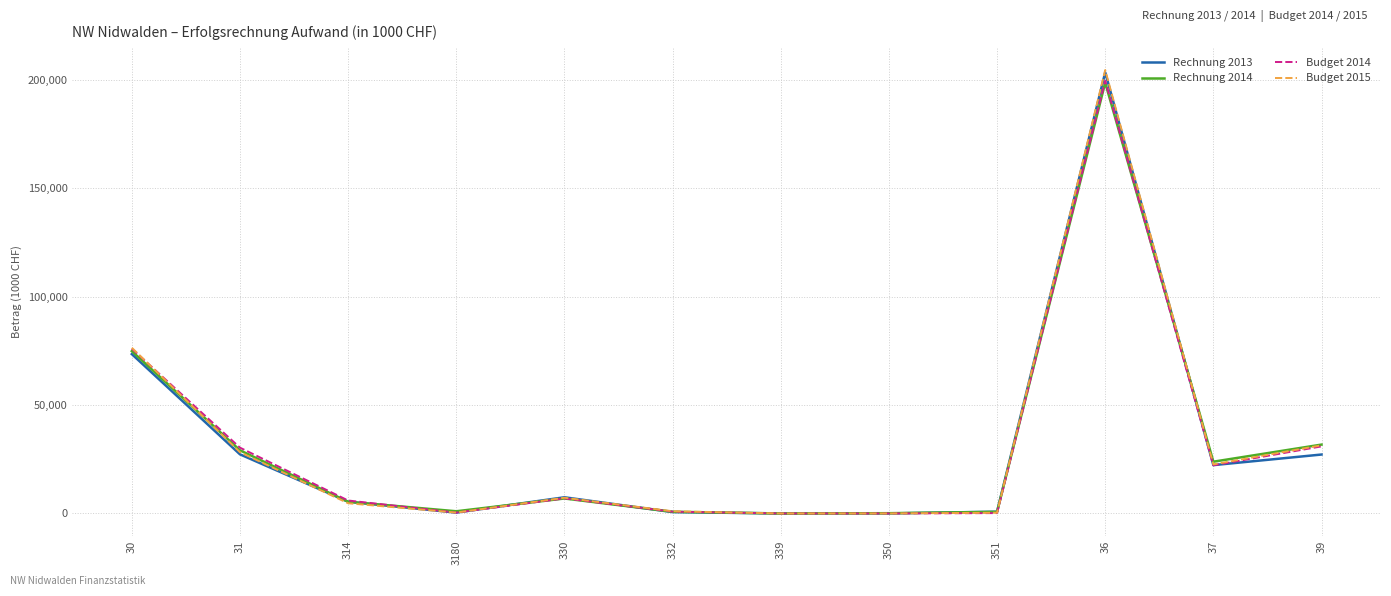

True or false: Budget 2015 has a value of 76471.0 at 30.

True